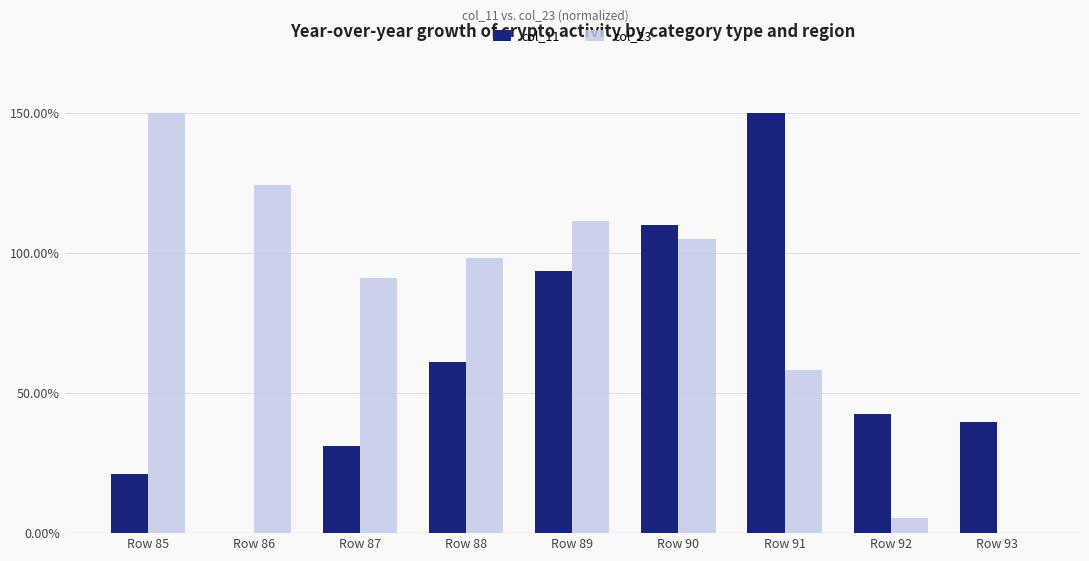

Which series has the largest total across all categories?

col_23